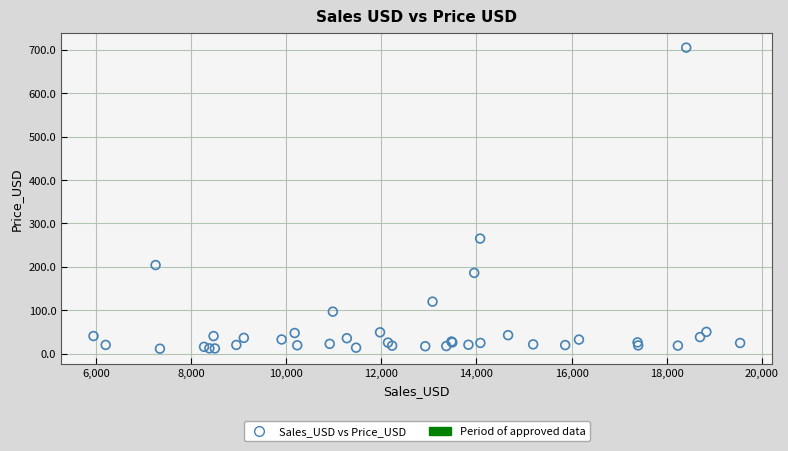

What Y value in the scatter plot is closest to 358?

265.1